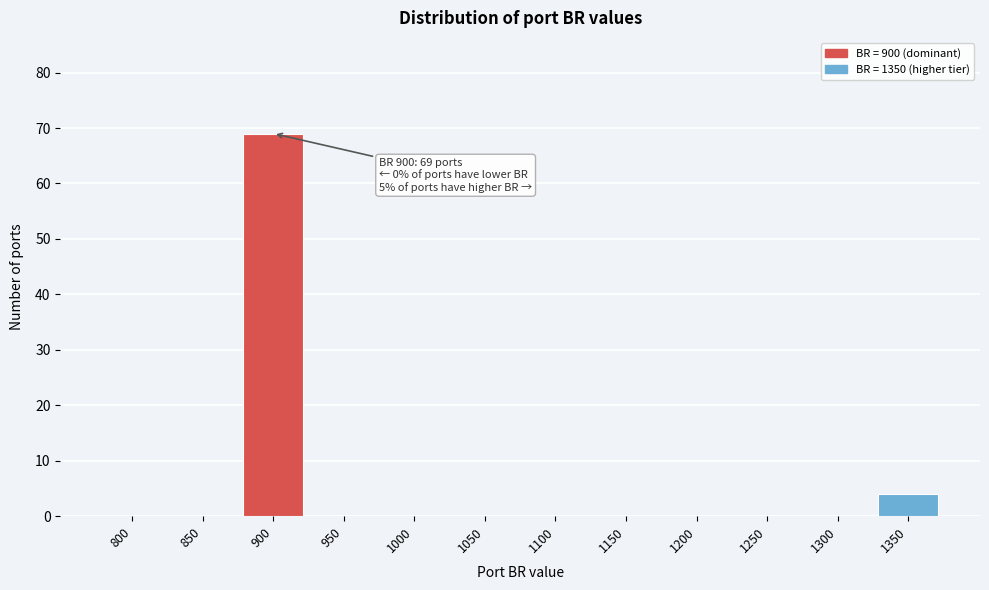

Reading right to left, transcribe all the data shown in this chart.

1350=4	1300=0	1250=0	1200=0	1150=0	1100=0	1050=0	1000=0	950=0	900=69	850=0	800=0